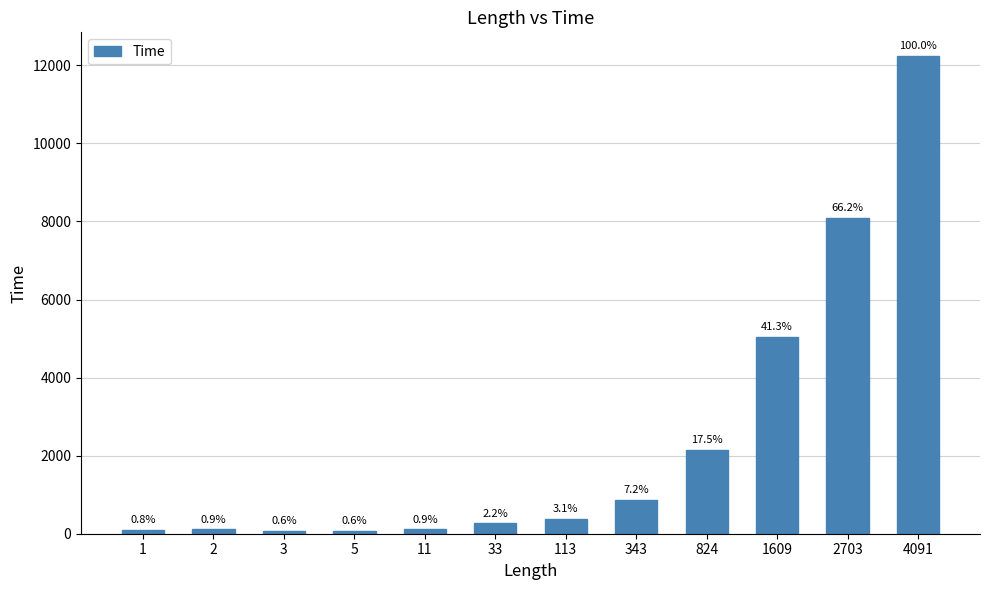

True or false: the data shows 375 at 113.

True